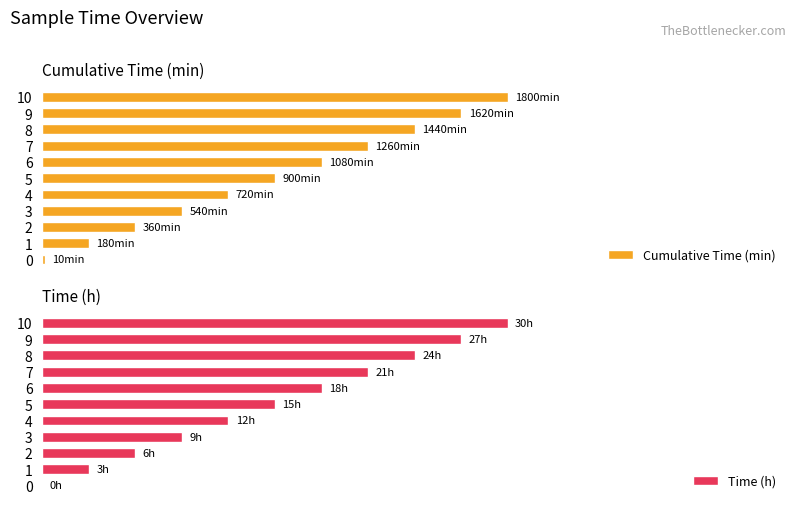

How many bars are there in total?

22